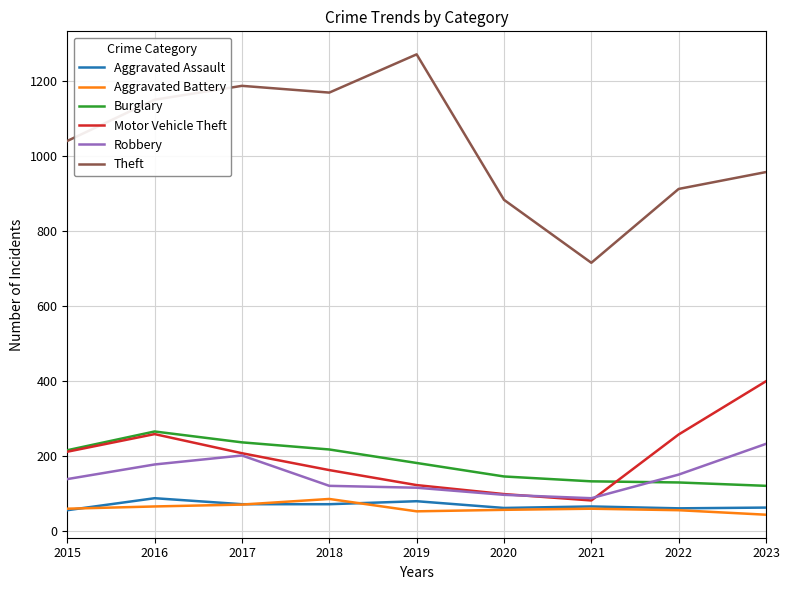

What is the approximate value of Motor Vehicle Theft at 2020?

99